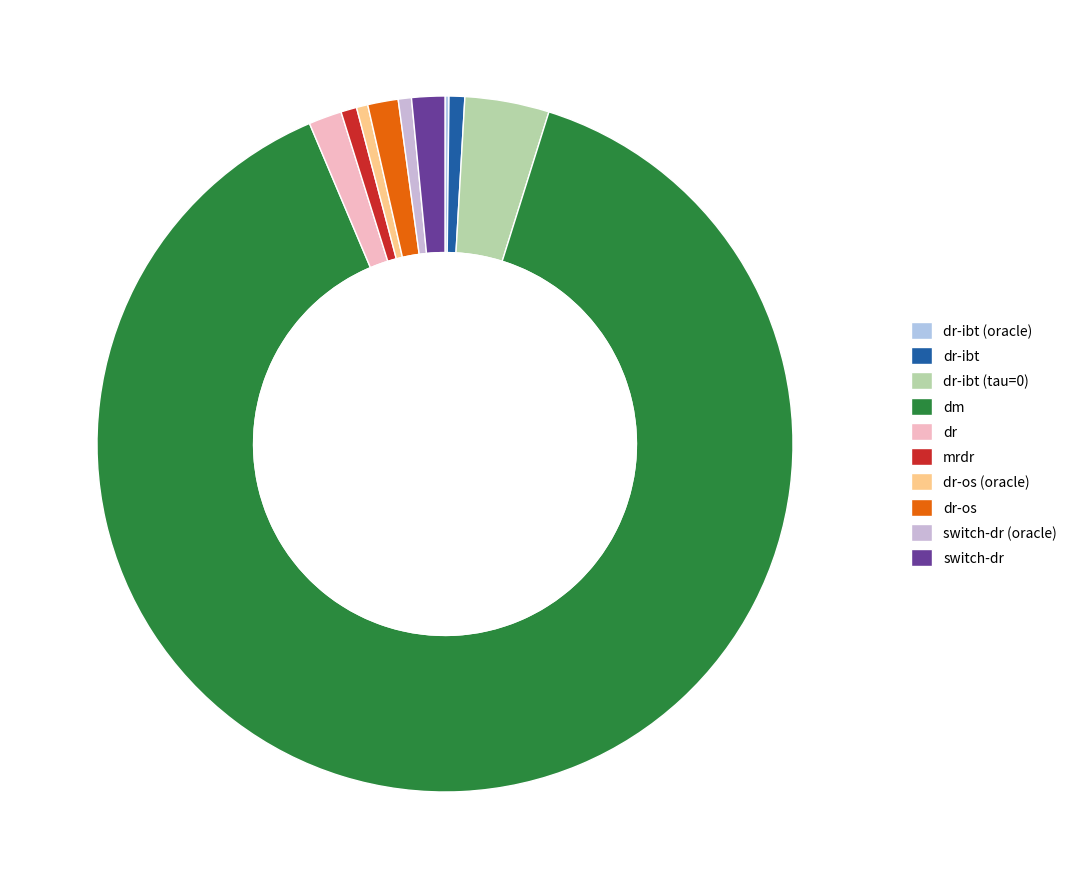

Is dm the majority of the pie?

Yes